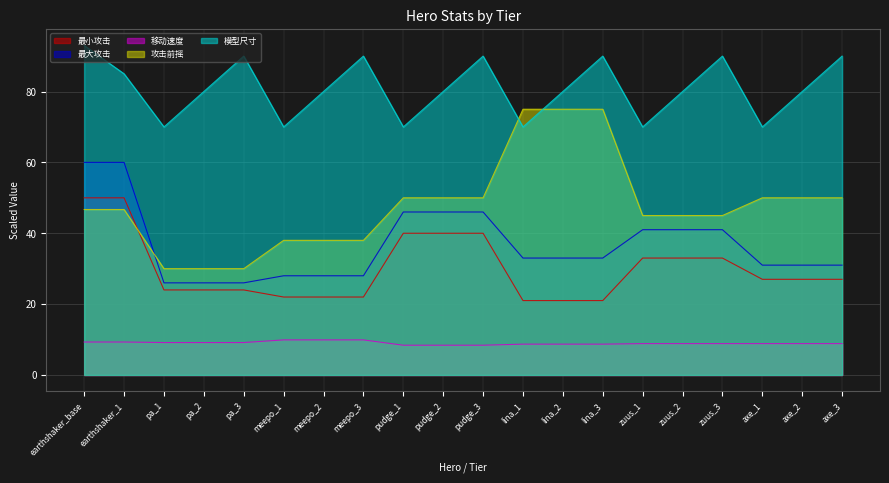

Reading left to right, extract all data points from this chart.

最小攻击: 50.0	50.0	24.0	24.0	24.0	22.0	22.0	22.0	40.0	40.0	40.0	21.0	21.0	21.0	33.0	33.0	33.0	27.0	27.0	27.0
最大攻击: 60.0	60.0	26.0	26.0	26.0	28.0	28.0	28.0	46.0	46.0	46.0	33.0	33.0	33.0	41.0	41.0	41.0	31.0	31.0	31.0
移动速度: 9.3	9.3	9.2	9.2	9.2	9.9	9.9	9.9	8.4	8.4	8.4	8.7	8.7	8.7	8.8	8.8	8.8	8.8	8.8	8.8
攻击前摇: 46.7	46.7	30.0	30.0	30.0	38.0	38.0	38.0	50.0	50.0	50.0	75.0	75.0	75.0	45.0	45.0	45.0	50.0	50.0	50.0
模型尺寸: 93.0	85.0	70.0	80.0	90.0	70.0	80.0	90.0	70.0	80.0	90.0	70.0	80.0	90.0	70.0	80.0	90.0	70.0	80.0	90.0